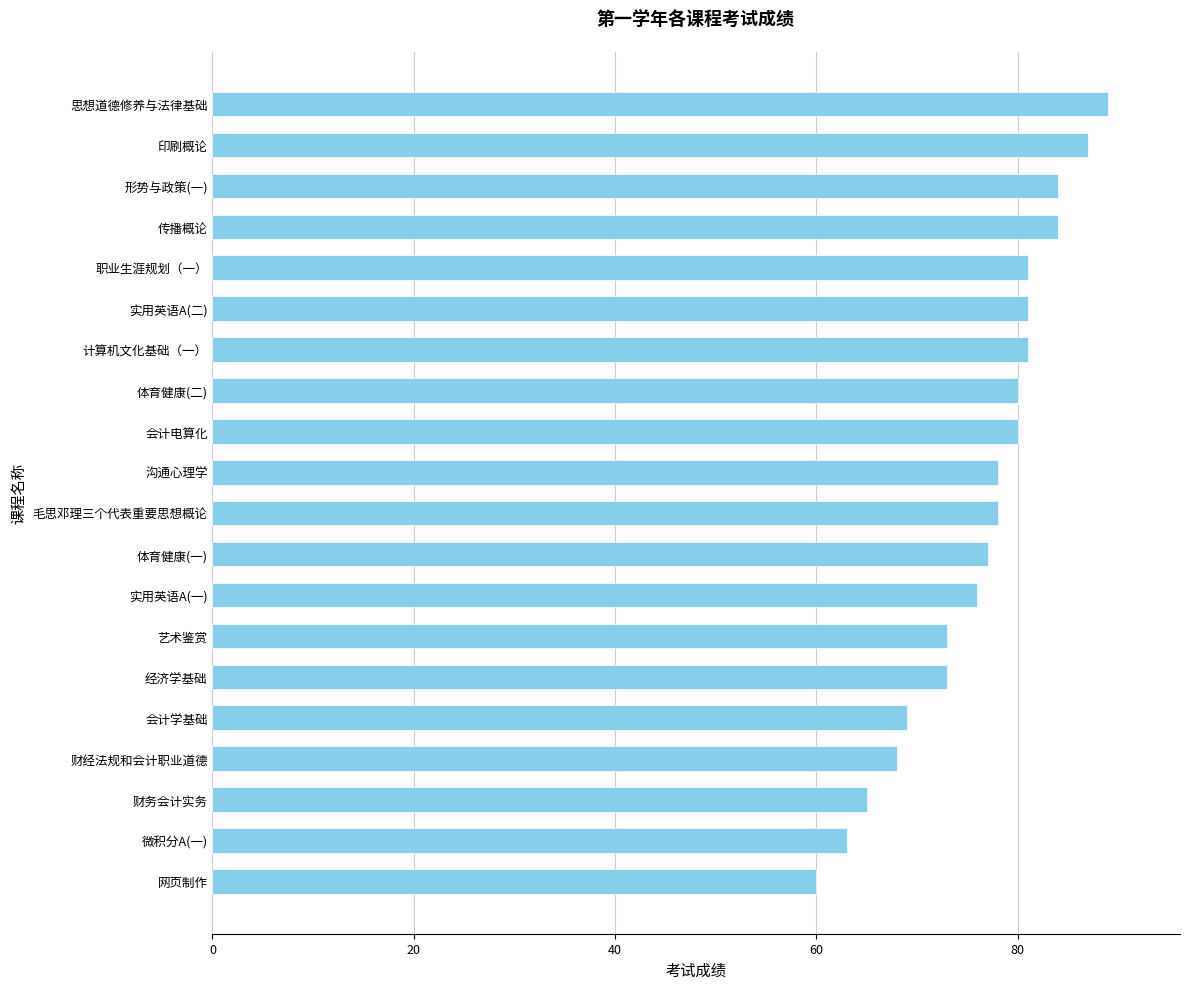

True or false: the data shows 136 at 沟通心理学.

False